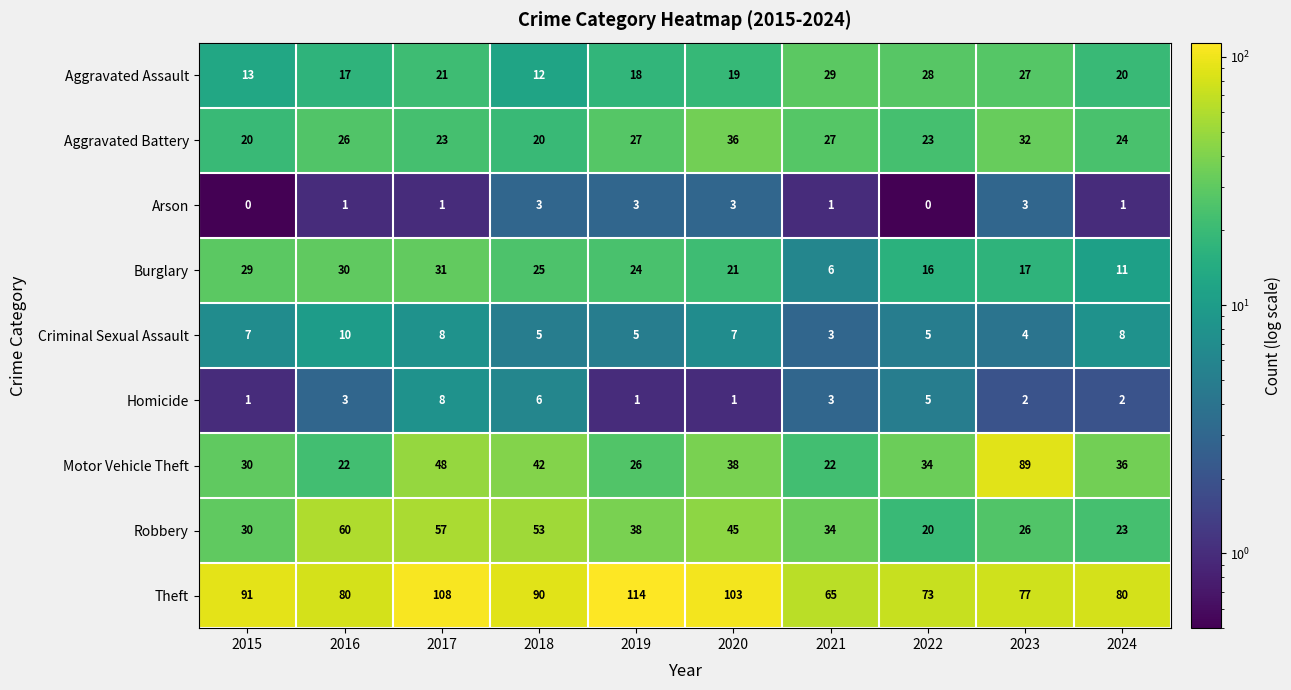

Is it true that Theft equals 91 at 2015?

True